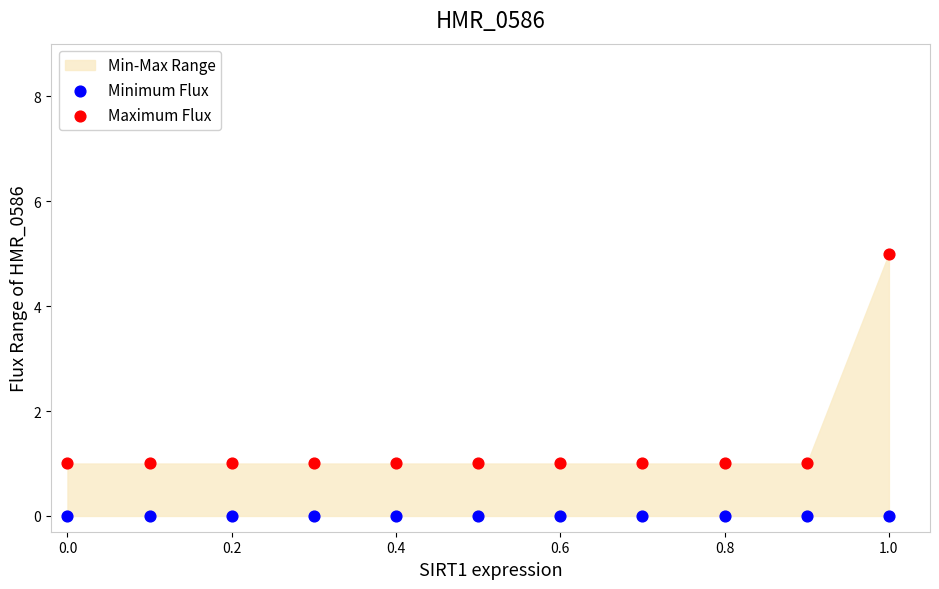

Which series contains the highest Y value?

Maximum Flux